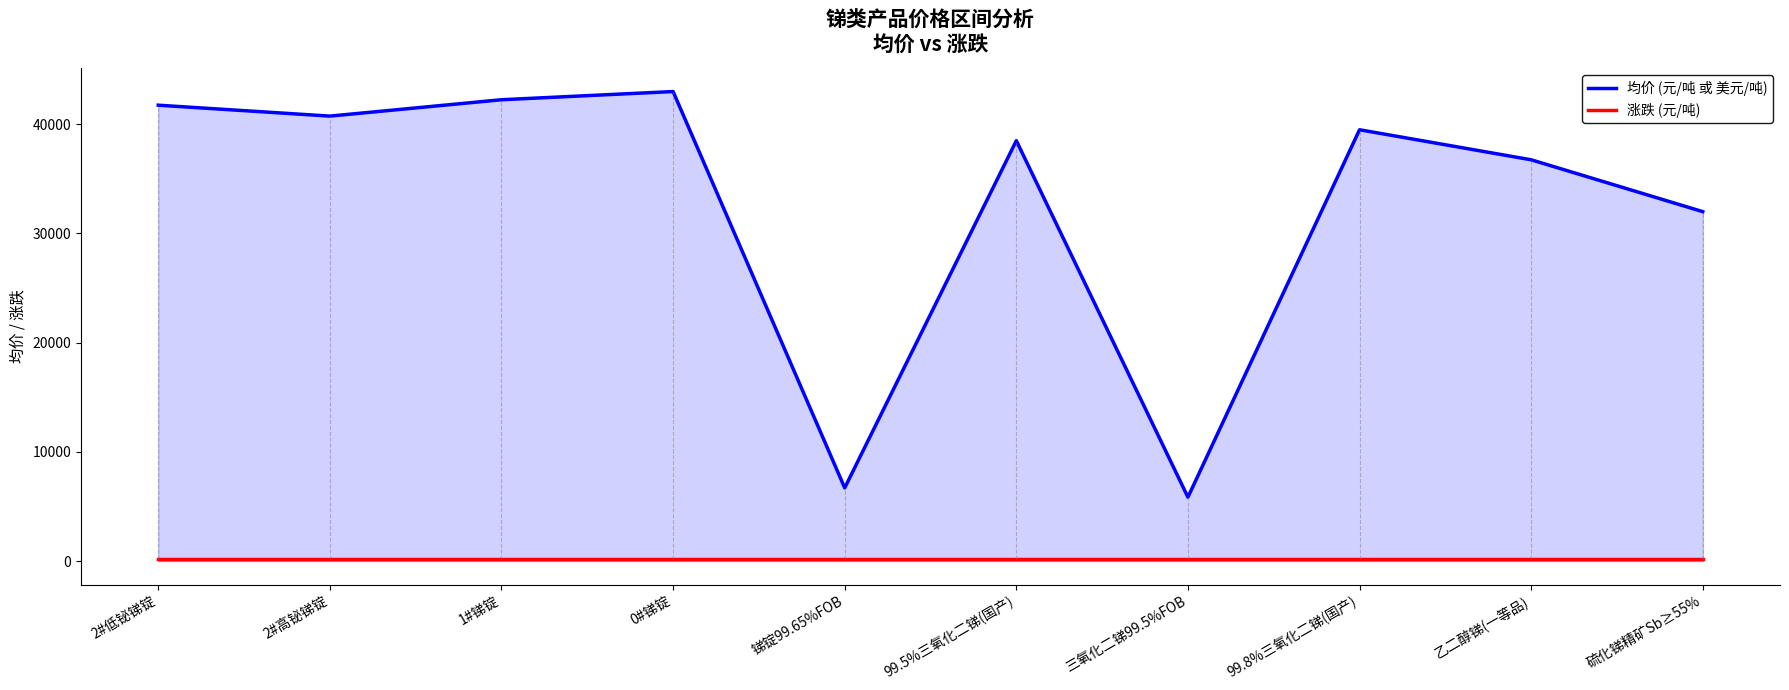

At how many categories does at least one series exceed 10562?

8